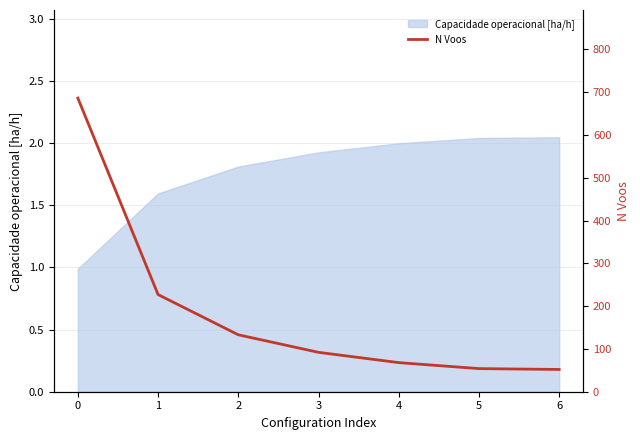

What is the change in value from 1 to 4?

-159